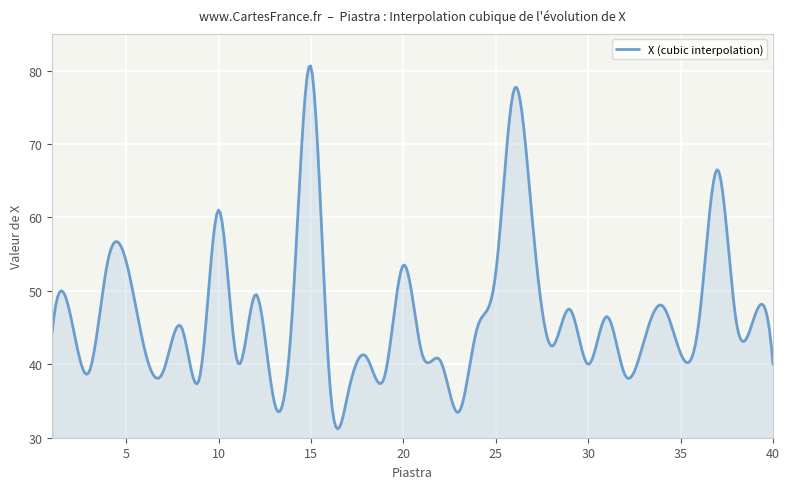

What is the greatest value displayed?

80.6